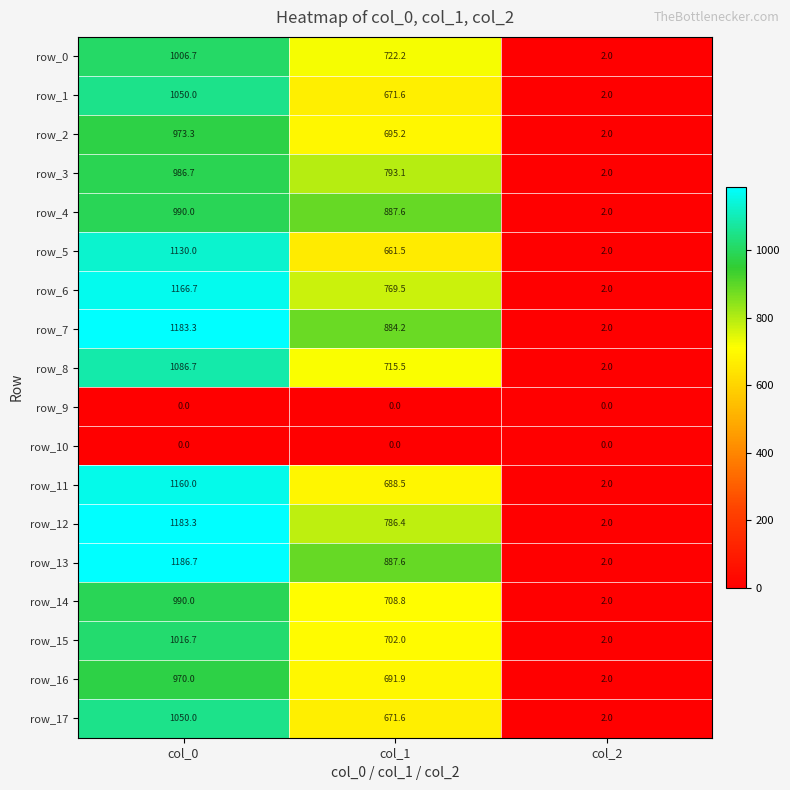

Between col_0 and col_2, which series saw the biggest shift?

row_13